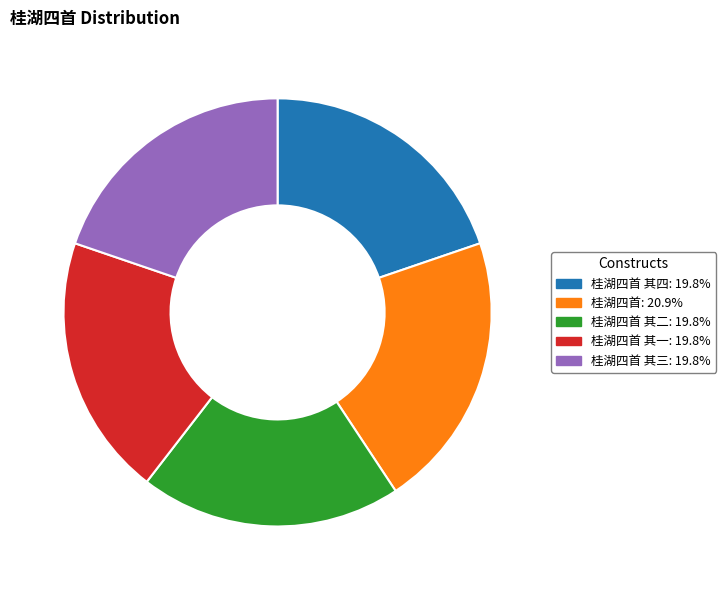

Does any single category account for the majority?

No